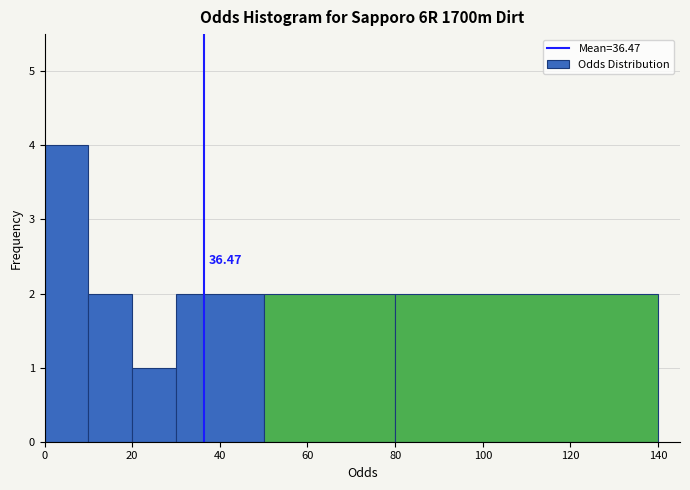

Over which range of the x-axis is the bar tallest?

0 to 10